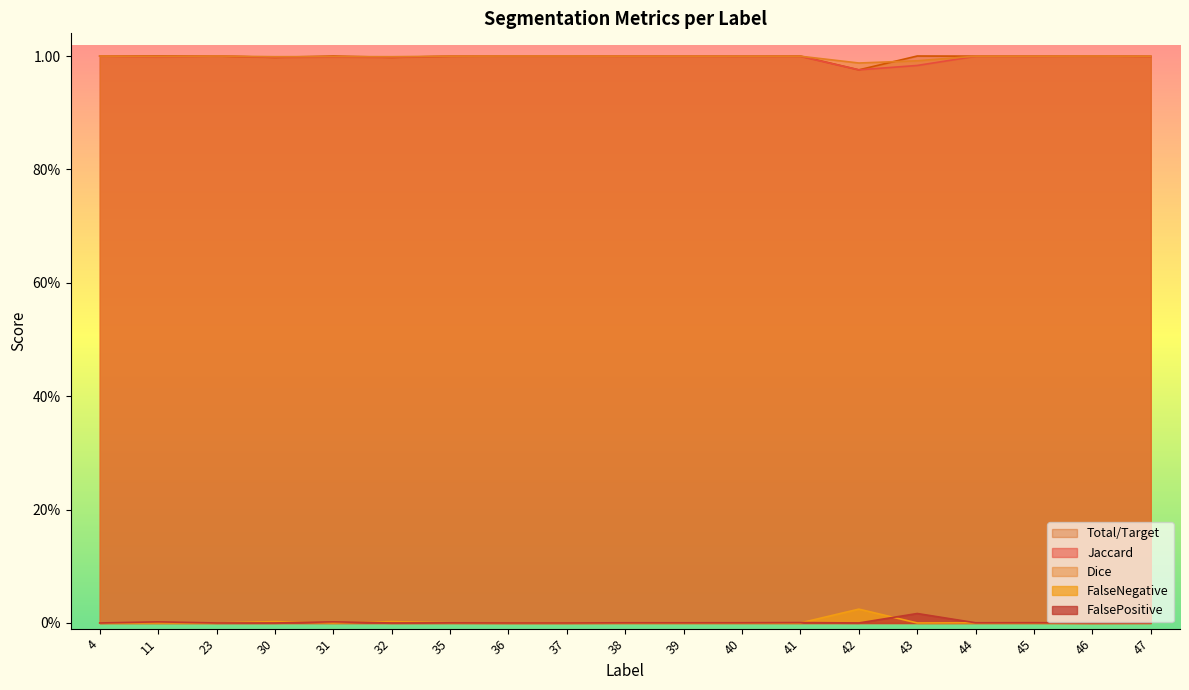

True or false: FalsePositive has a value of 0.0 at 23.

True